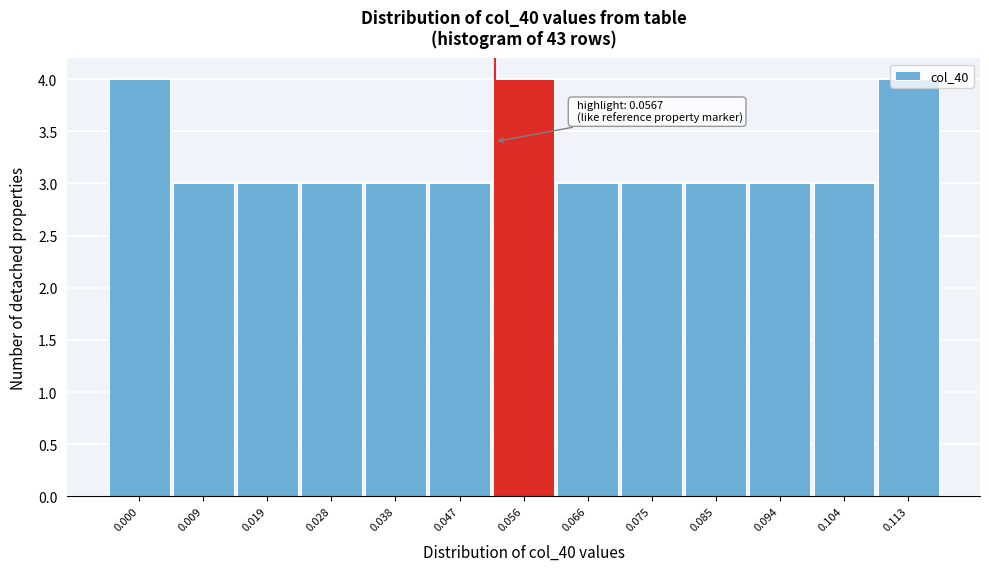

What is the sum of all values?

42